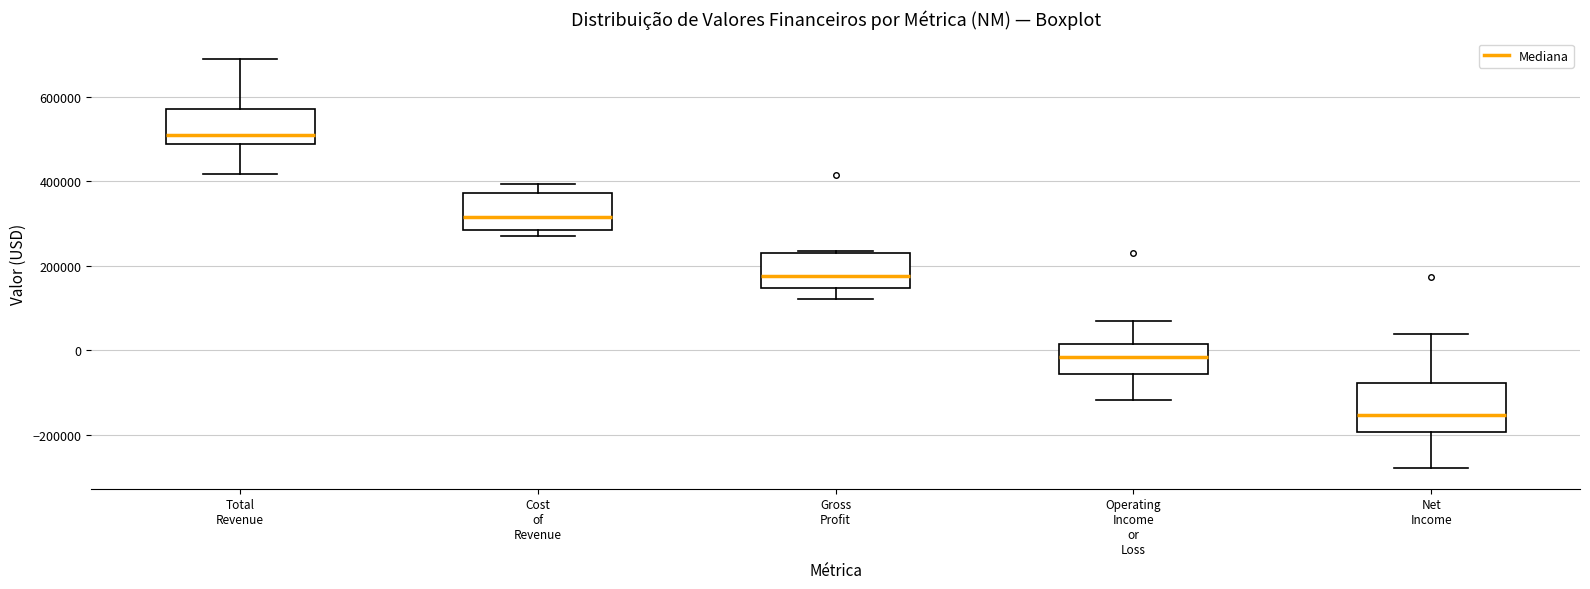

Which box has the highest median line?

Total Revenue